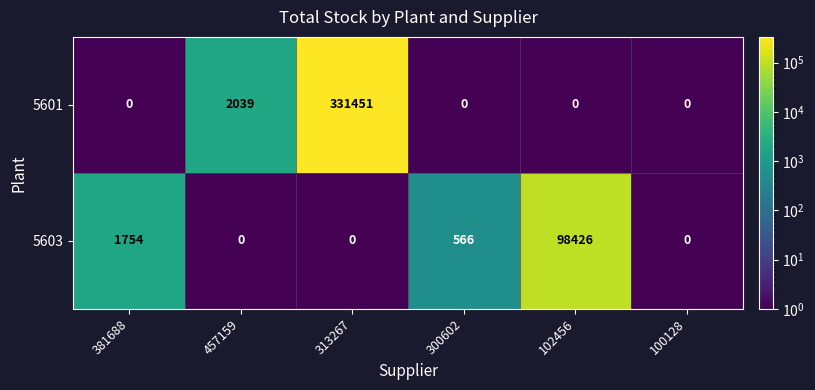

Reading right to left, transcribe all the data shown in this chart.

5601: 0	0	0	331451	2039	0
5603: 0	98426	566	0	0	1754